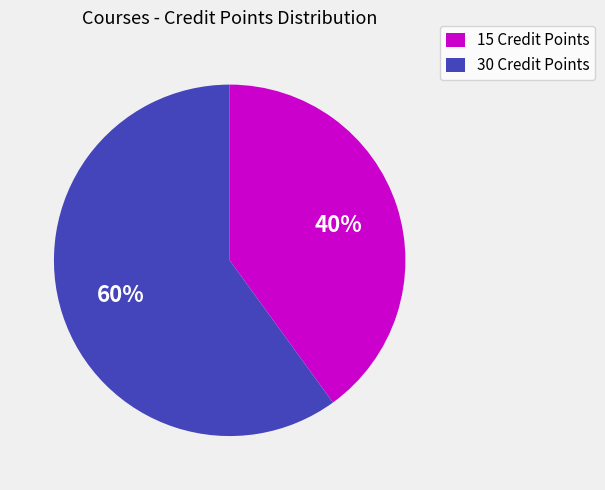

Does any single category account for the majority?

Yes